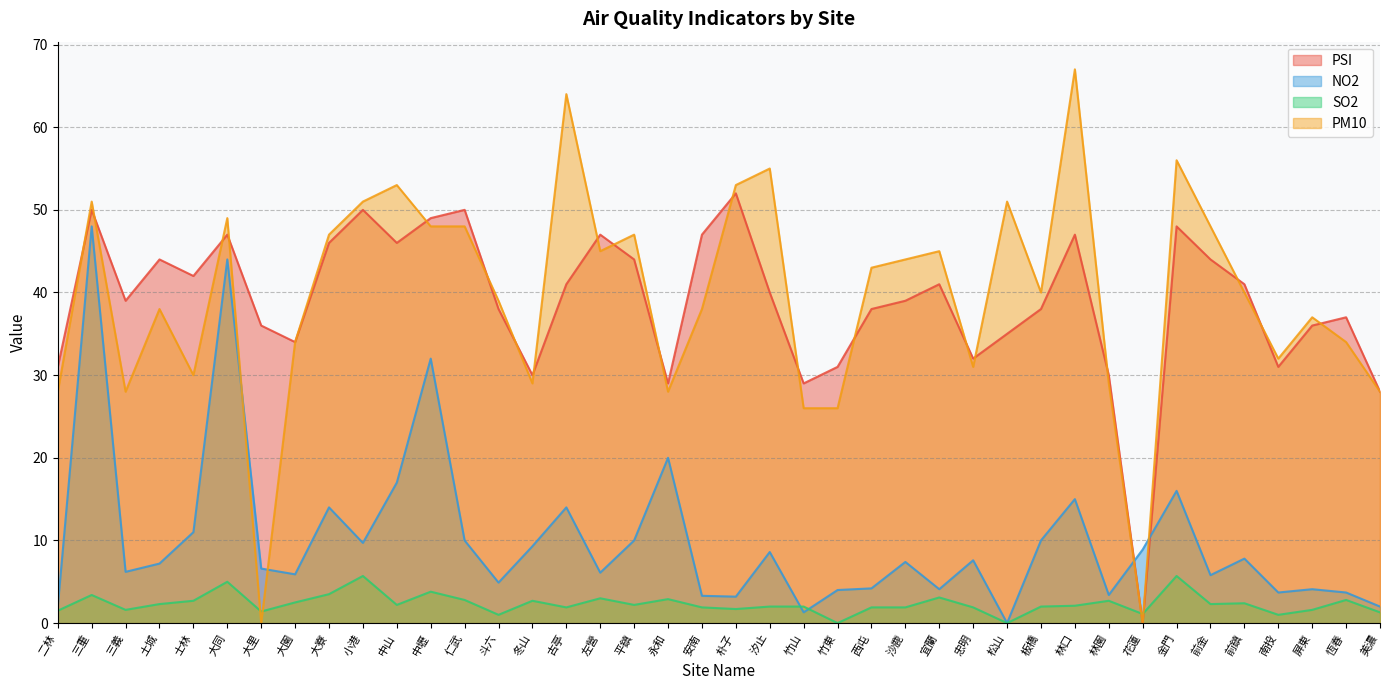

Between which two adjacent categories do NO2 and PSI first intersect?

林園 and 花蓮